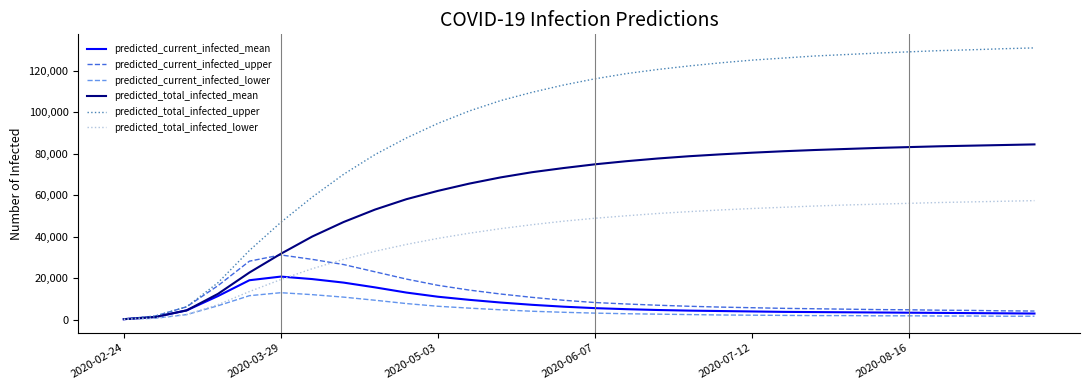

What is the difference between the maximum and minimum values in the predicted_current_infected_lower series?

12843